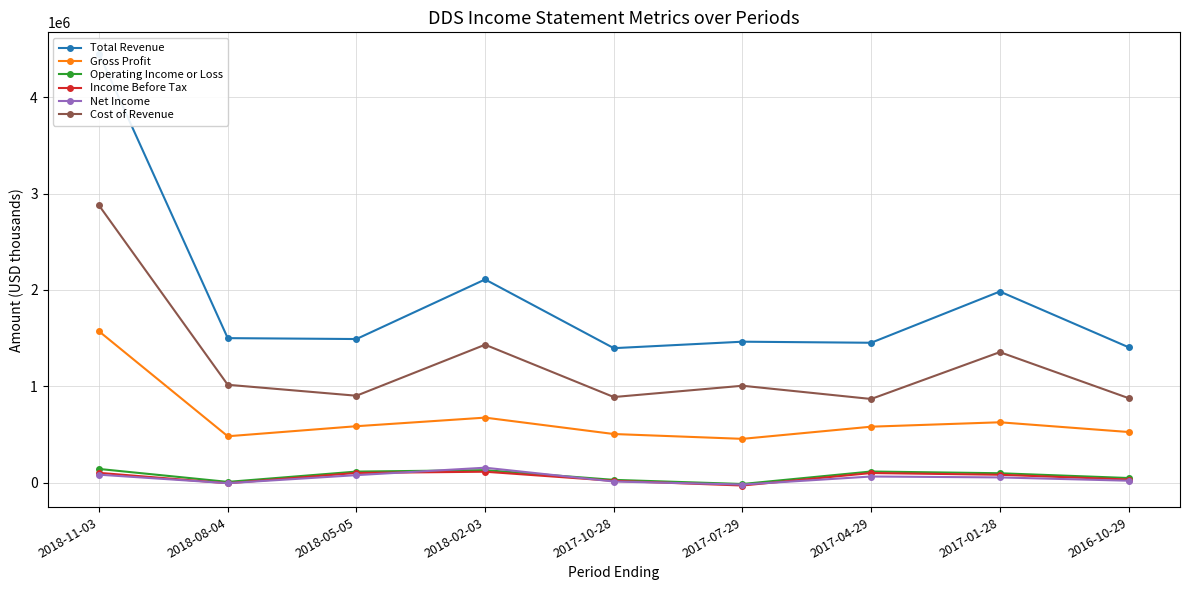

At 2017-04-29, list the series in order from smallest to largest.

Net Income, Income Before Tax, Operating Income or Loss, Gross Profit, Cost of Revenue, Total Revenue